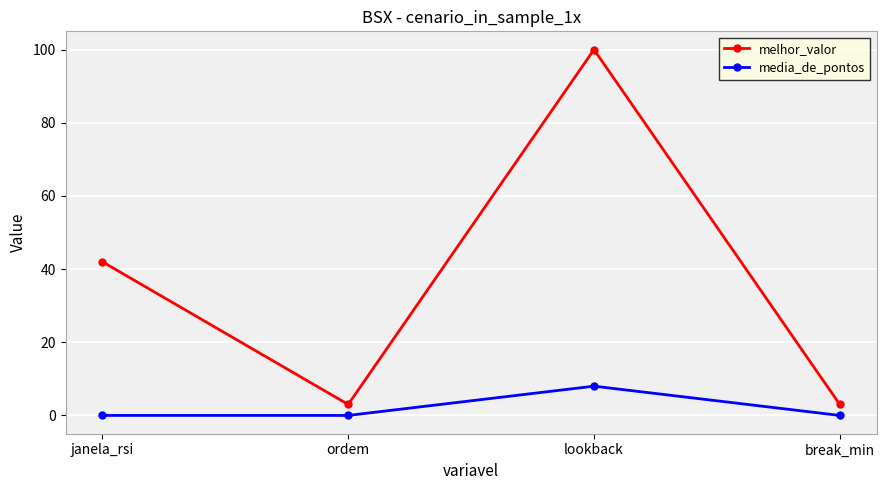

List the series in order of their overall mean, lowest first.

media_de_pontos, melhor_valor